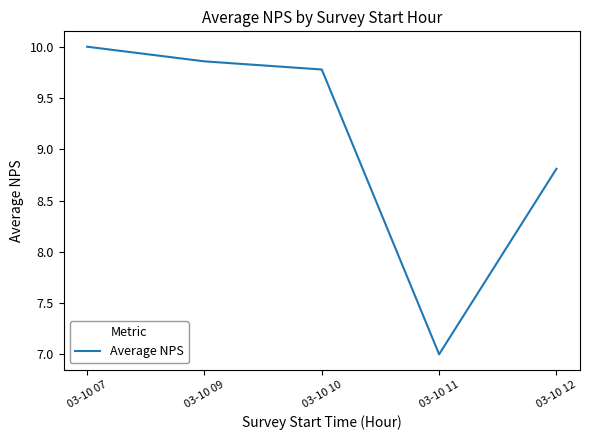

What is the sum of all values?

45.4